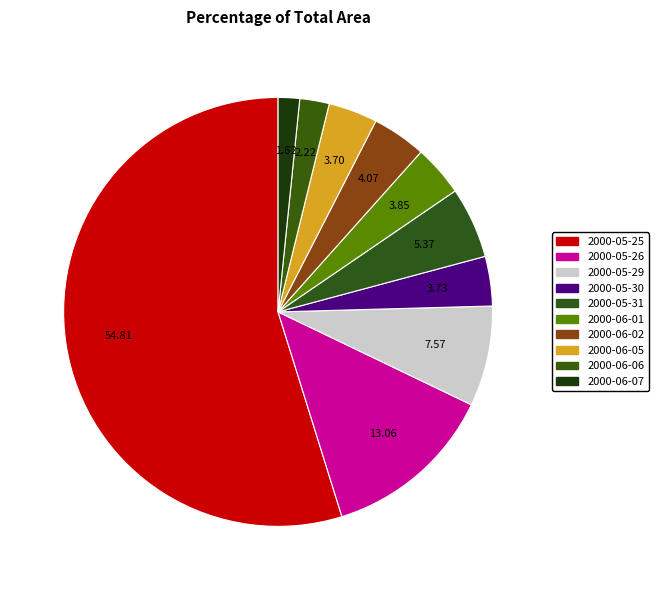

Is there a majority slice in this chart?

Yes